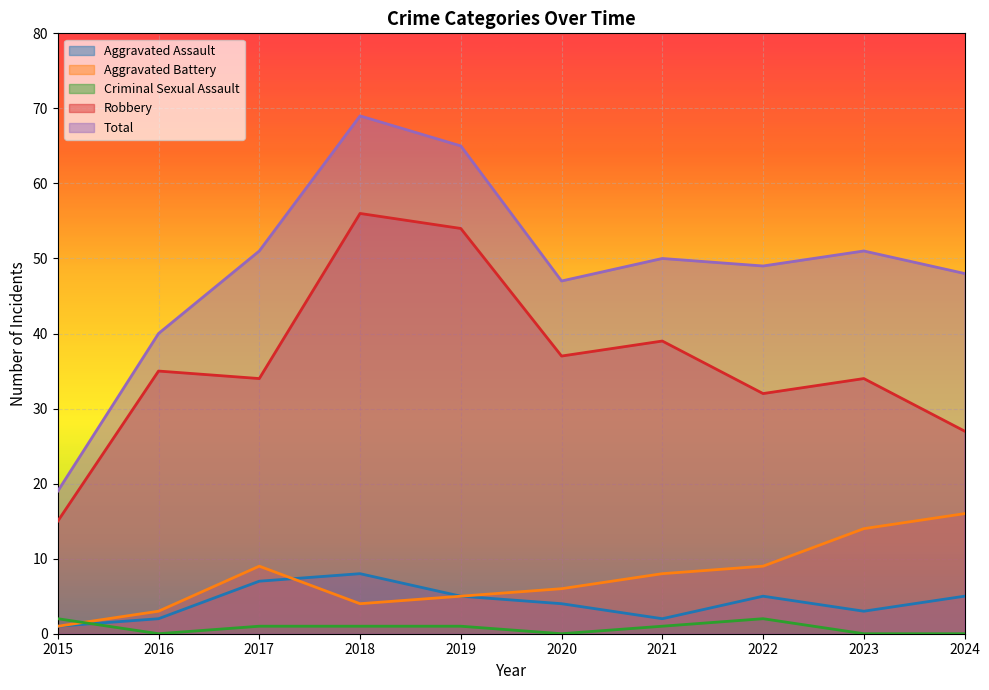

Where is the first local maximum for Robbery?

2016